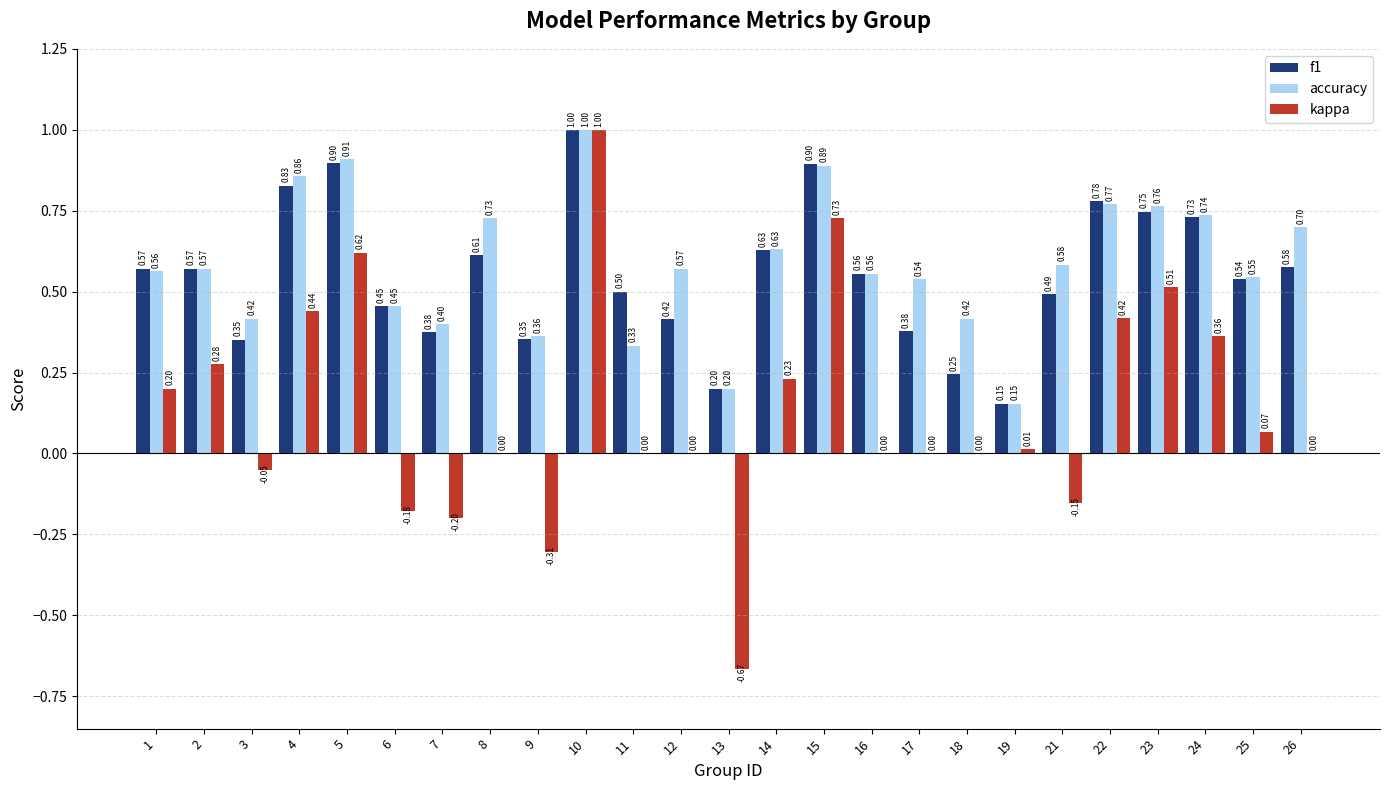

What is the sum of the accuracy values at 21 and 1?

1.1